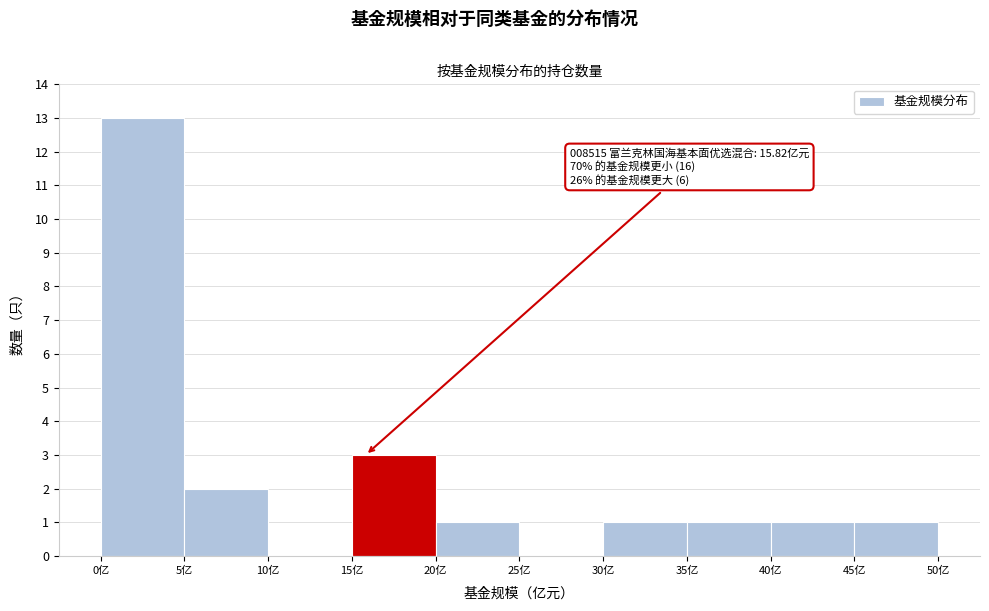

Which range on the x-axis has the tallest bar?

0 to 5